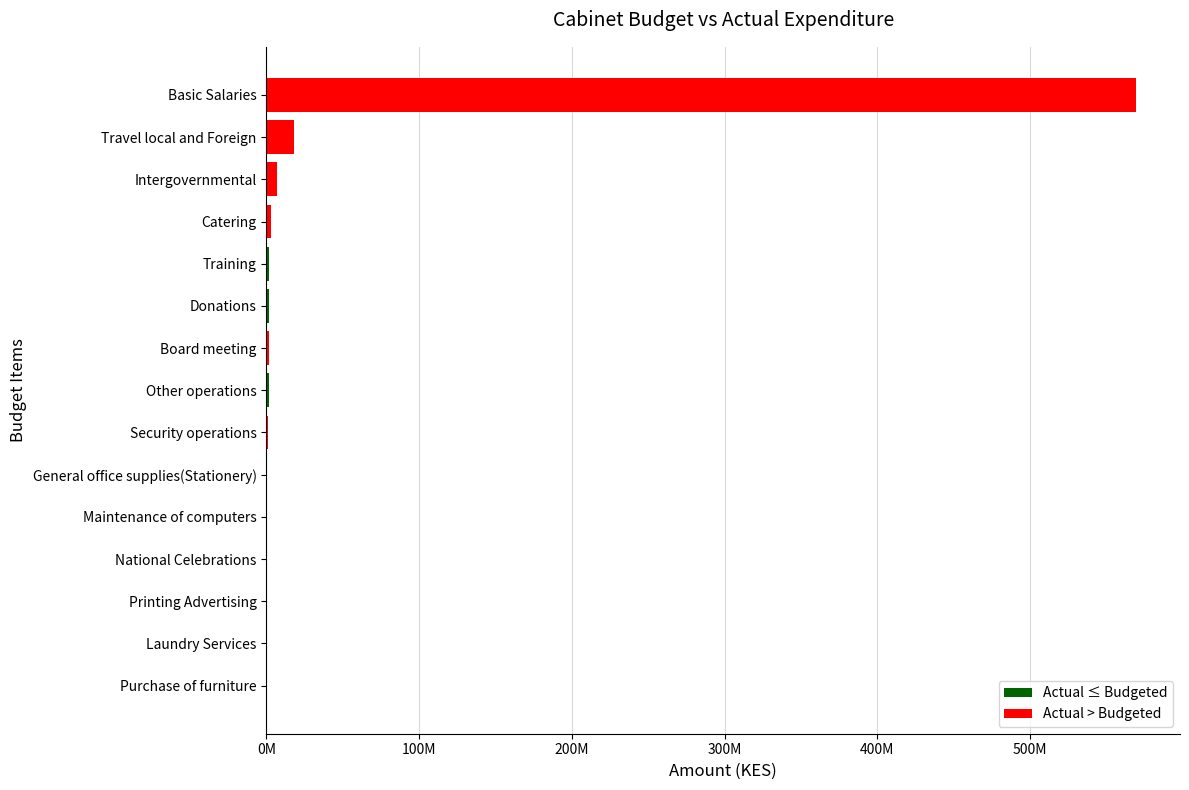

Are the bars horizontal?

Yes